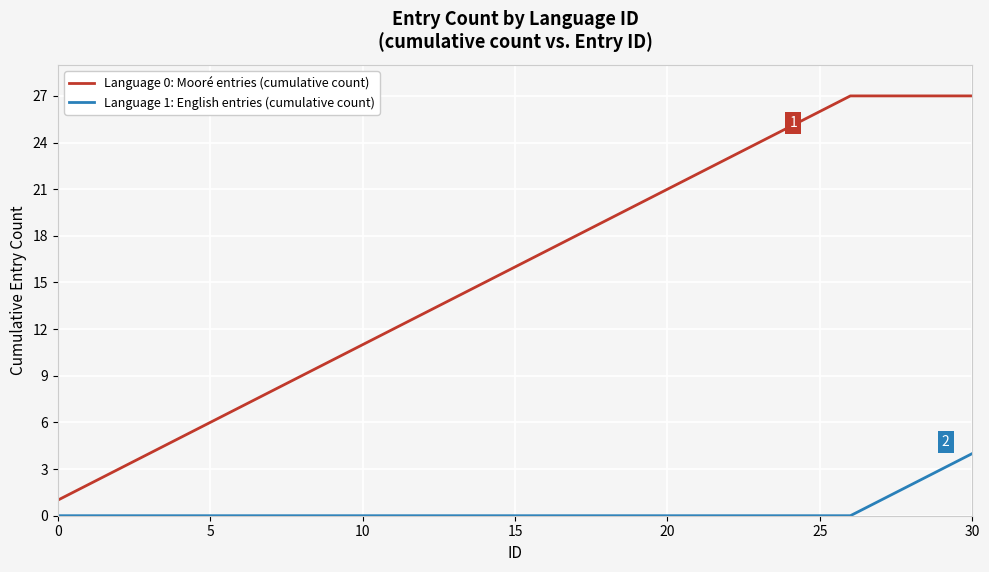

Which series has the largest total across all categories?

Language 0: Mooré entries (cumulative count)